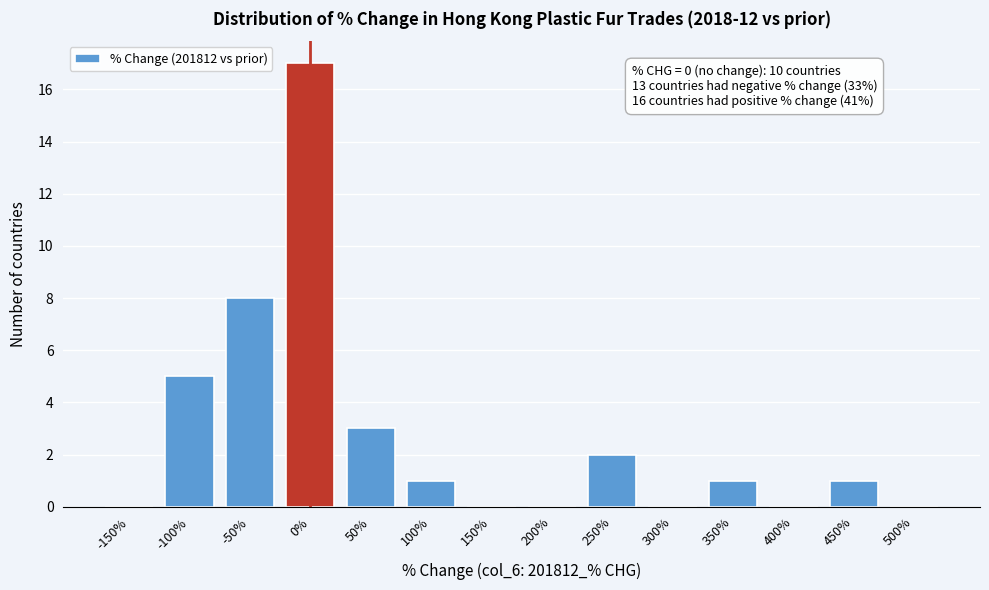

Reading left to right, what are all the values shown in this chart?

-150%=0	-100%=5	-50%=8	0%=17	50%=3	100%=1	150%=0	200%=0	250%=2	300%=0	350%=1	400%=0	450%=1	500%=0